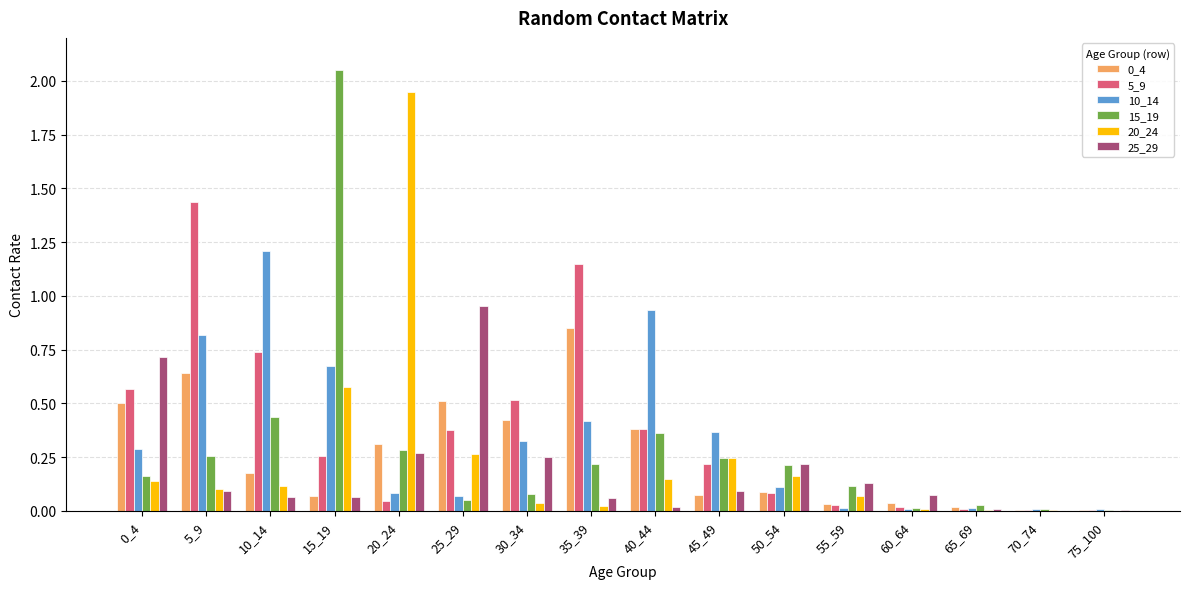

The value of 10_14 at 40_44 is 1.4. True or false?

False